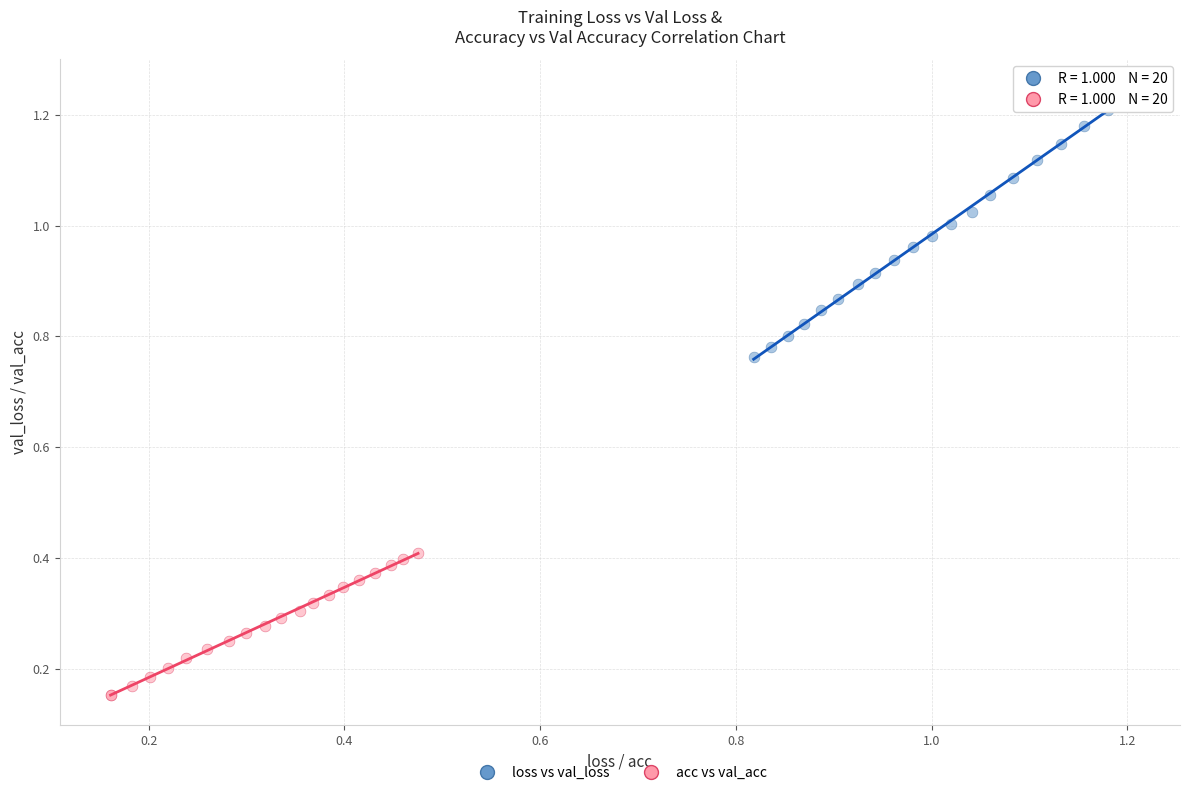

Which series has the widest spread of Y values?

loss vs val_loss